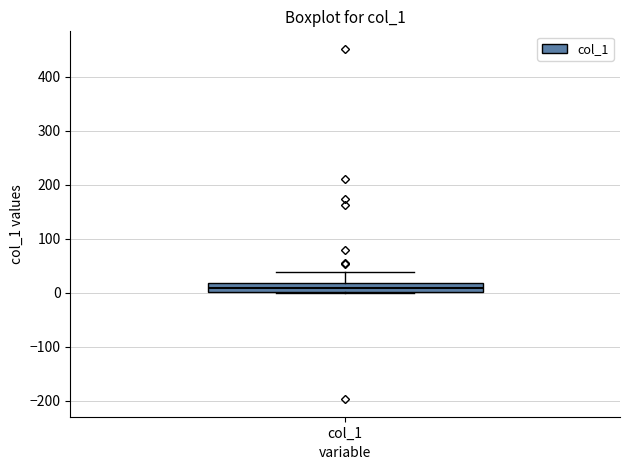

Where is the lower edge of the box for col_1 on the y-axis? The values are not printed on the chart, so give them approximately, as read against the axis.

0